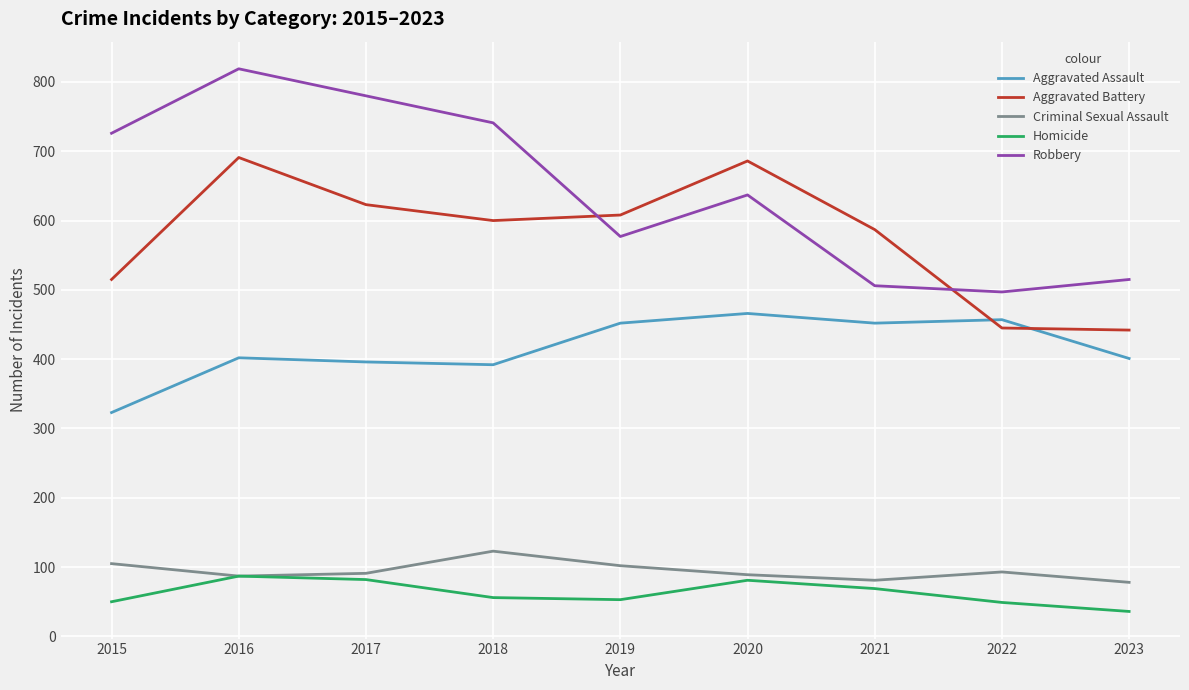

What is the spread (max minus min) of values at 2020?

605